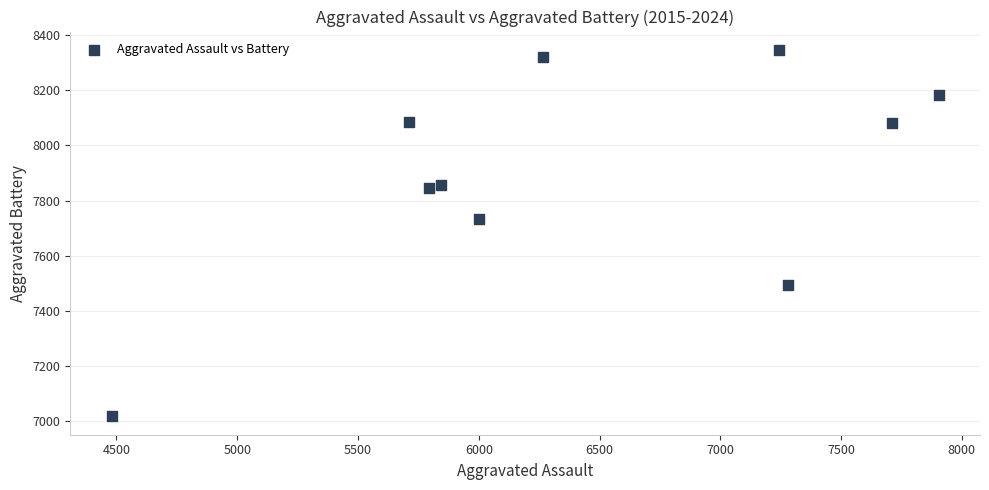

What Y value in the scatter plot is closest to 7682?

7734